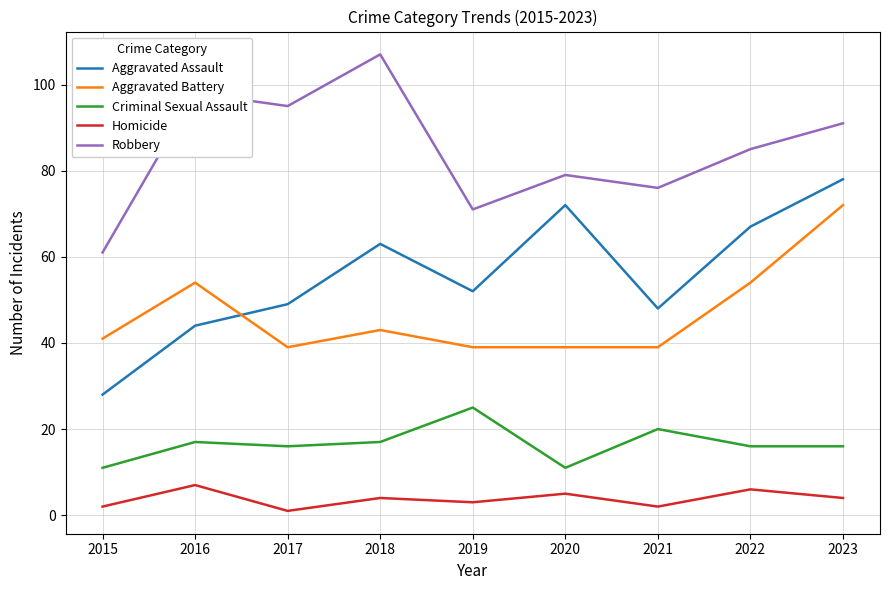

What are all the series names shown in the legend?

Aggravated Assault, Aggravated Battery, Criminal Sexual Assault, Homicide, Robbery